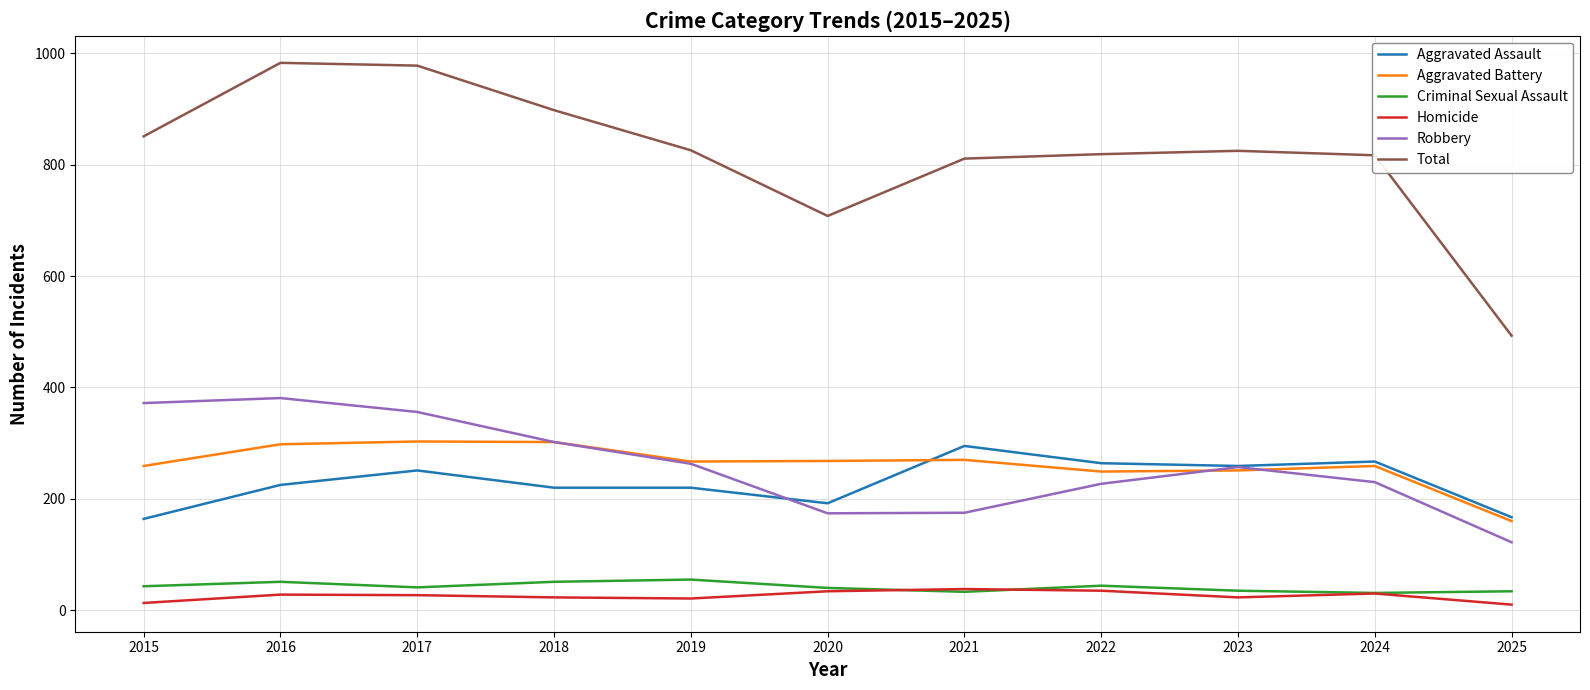

What is the difference between the Robbery values at 2017 and 2021?

181